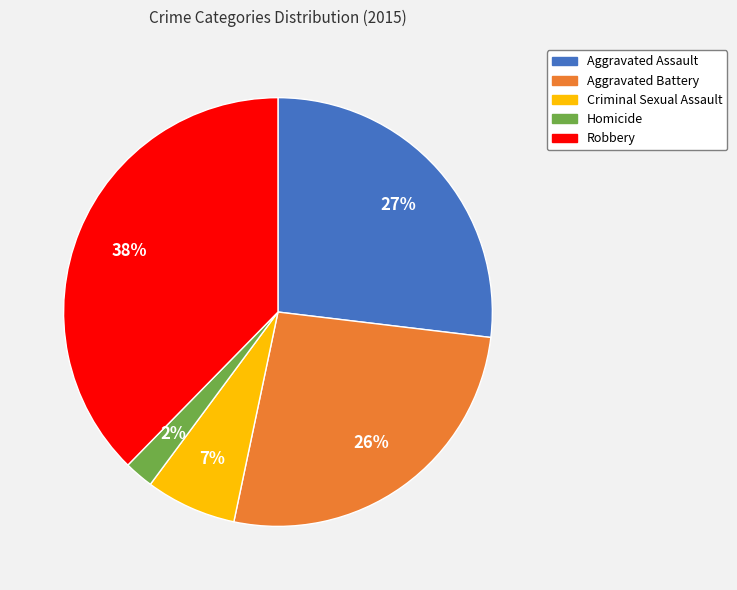

Is the sum of Homicide and Aggravated Assault greater than half?

No